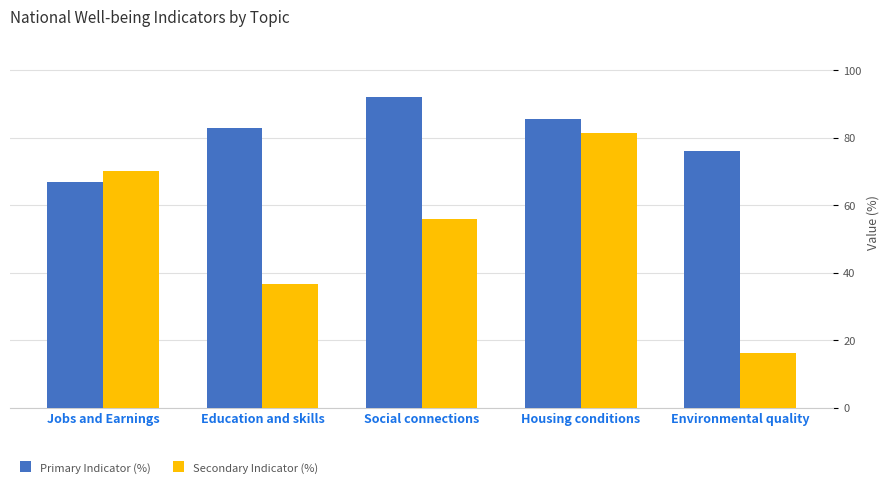

What is the sum of the Secondary Indicator (%) values at Jobs and Earnings and Social connections?

126.4